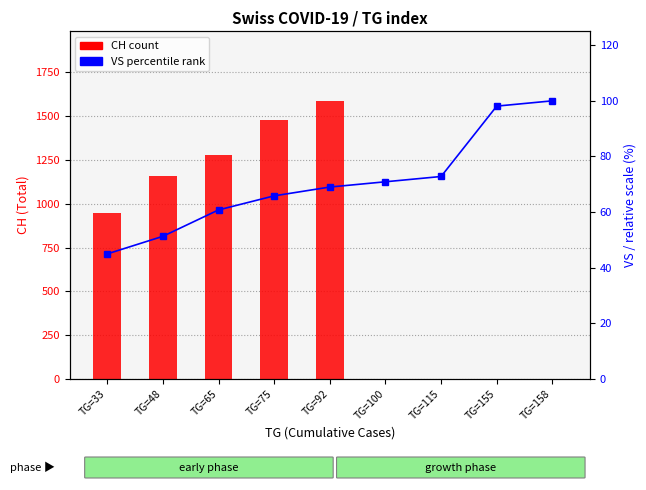

Which series has the largest range (max minus min)?

CH (total)